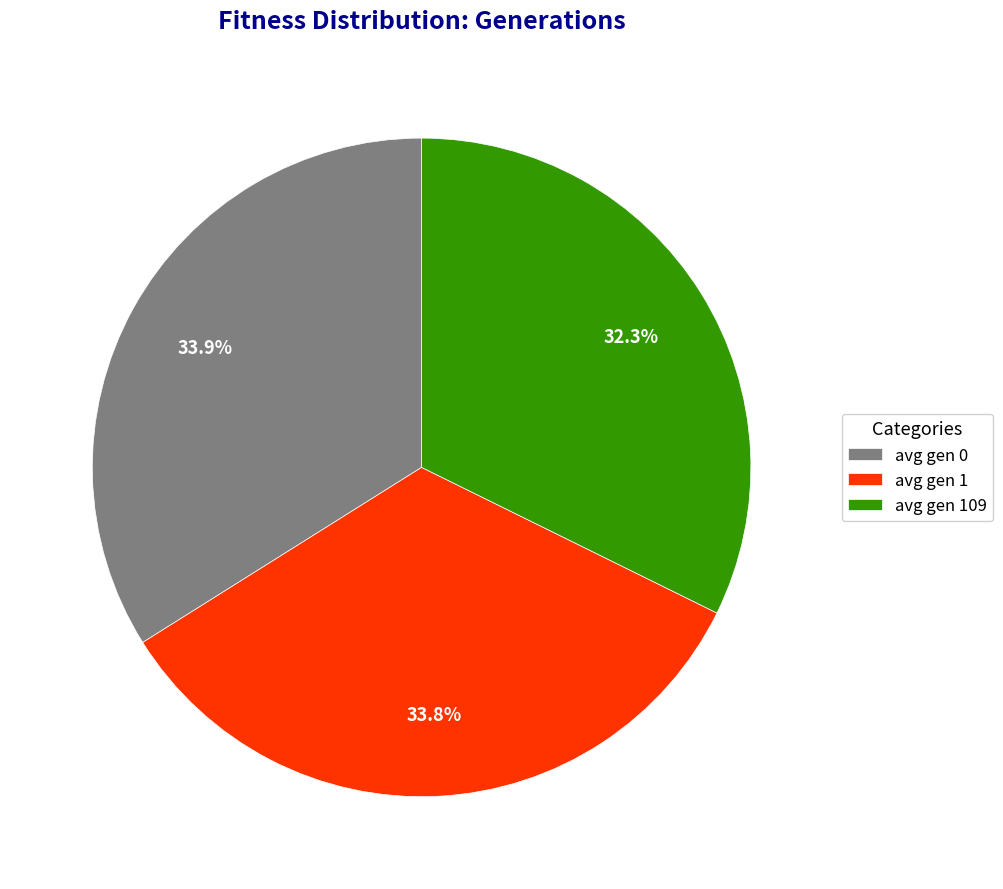

What is the ratio of the value at avg gen 109 to the value at avg gen 1?

1.0